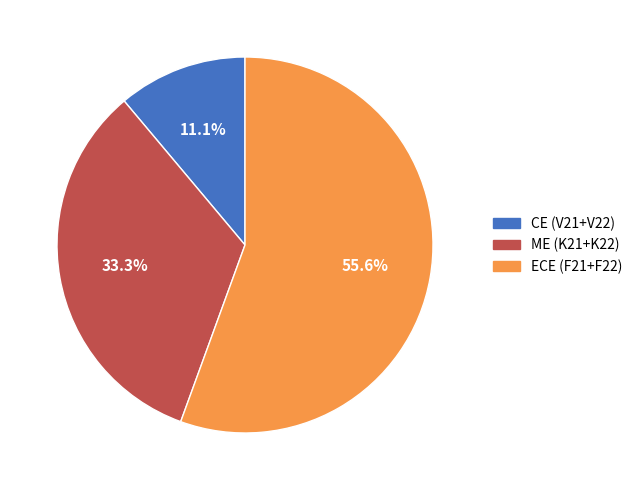

Does any single category account for the majority?

Yes